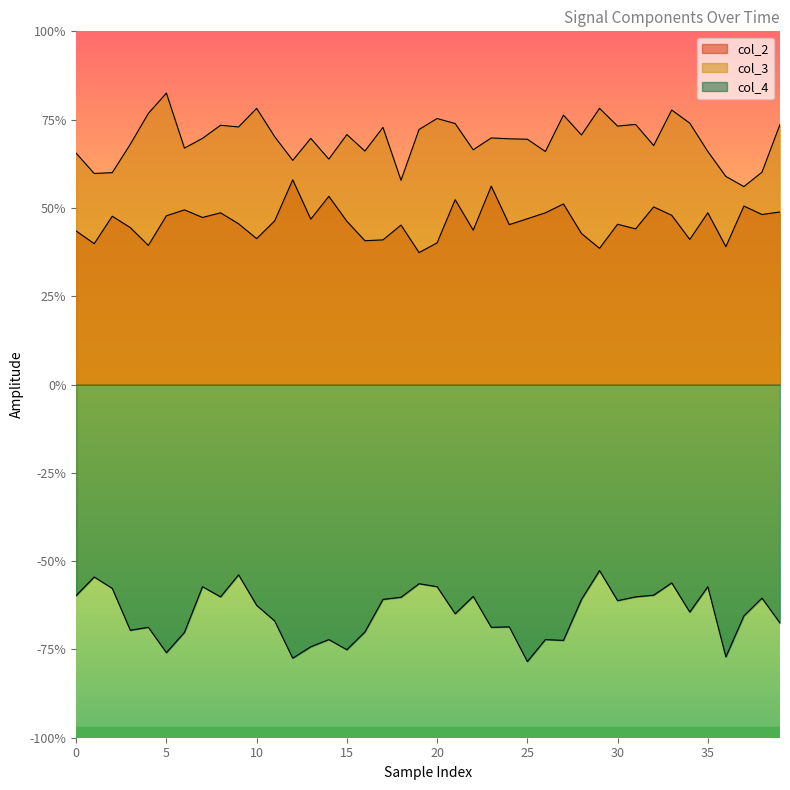

Between 13 and 18, which series saw the biggest shift?

col_4